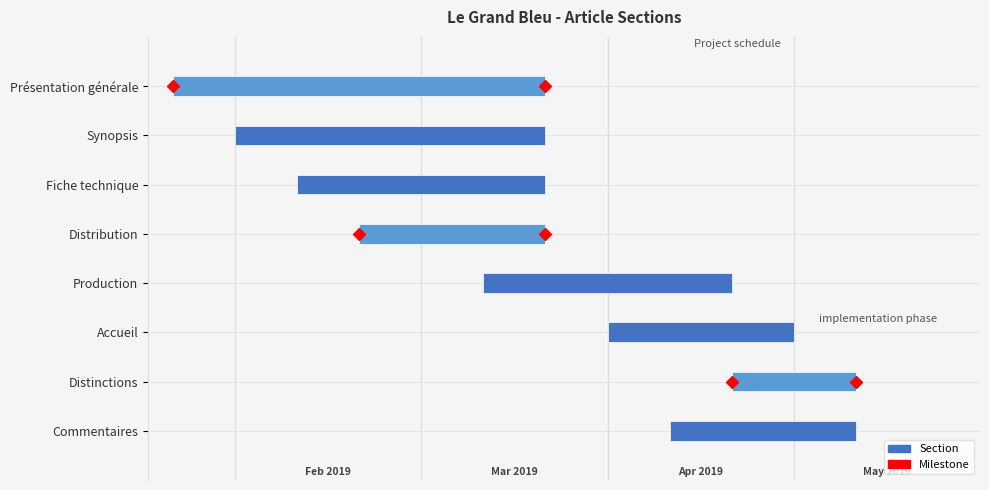

What is the change in value from Production to Commentaires?

+3